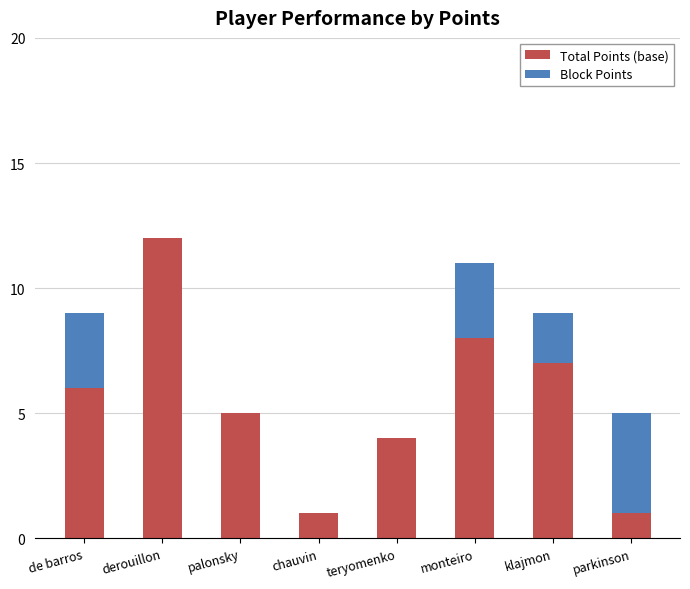

Is it true that Total Points (base) equals 18 at derouillon?

False